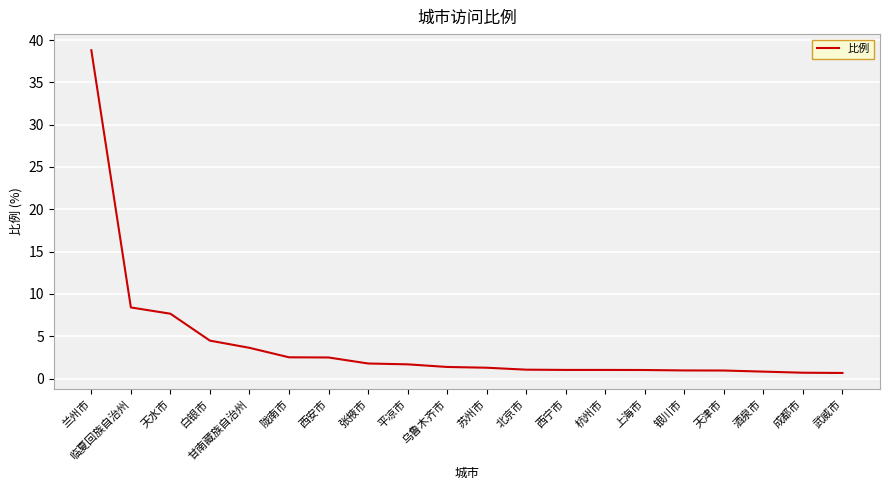

What position from the left is 乌鲁木齐市?

10